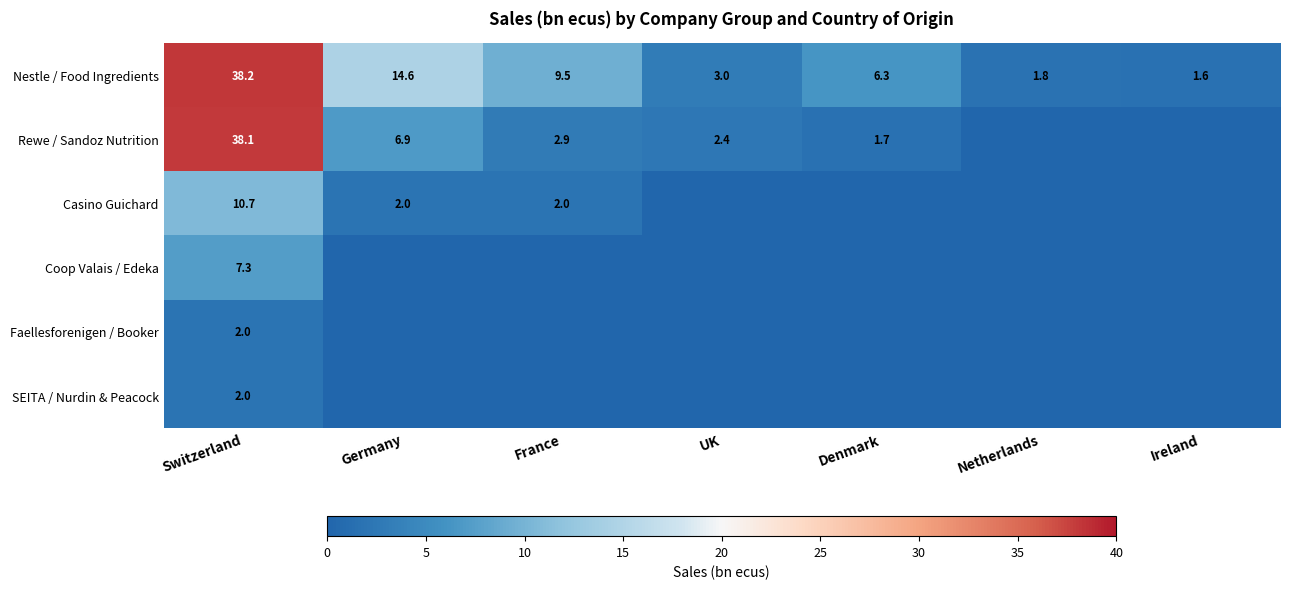

Between France and Ireland, which is larger?

France